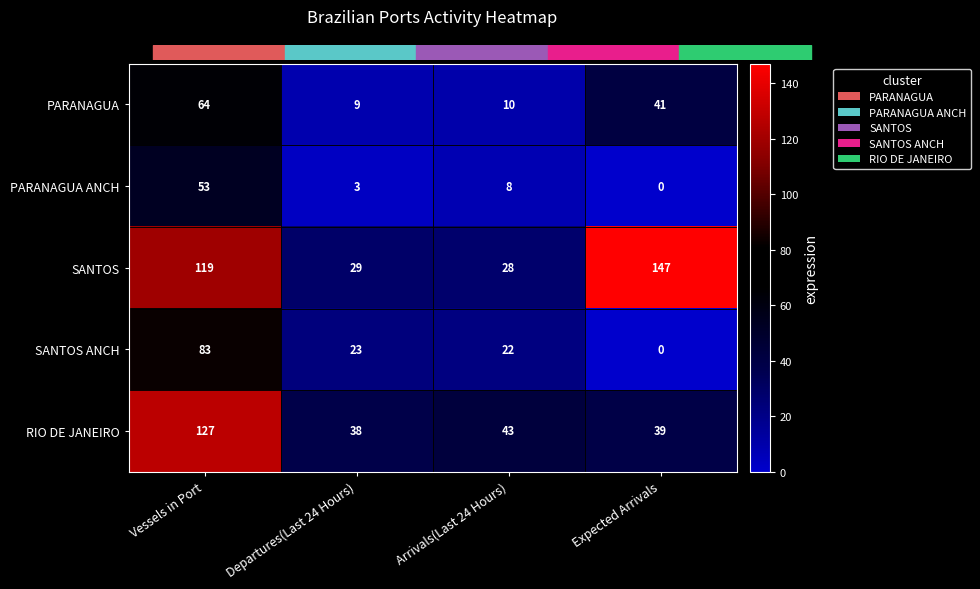

Which series has the widest spread of values?

SANTOS